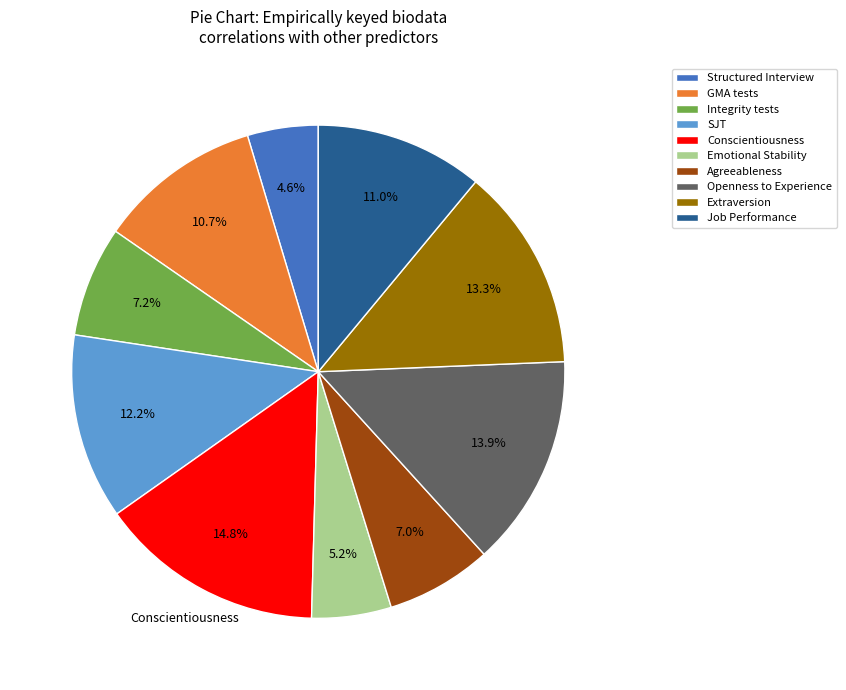

To the nearest percent, what is the average slice percentage?

10%